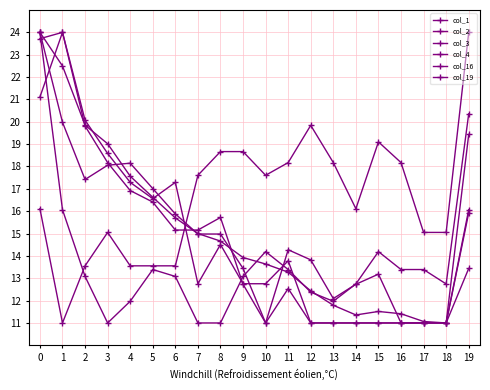

How many values in the col_3 series exceed 13?

11